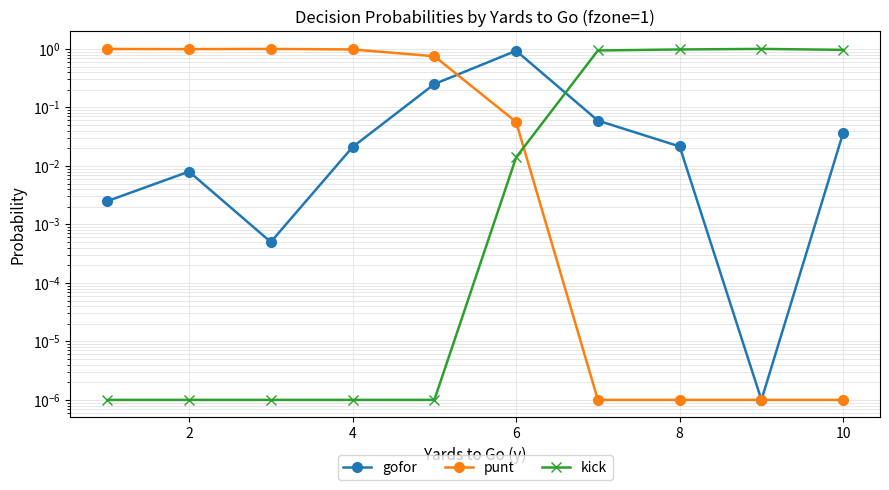

Which series has the largest total across all categories?

punt